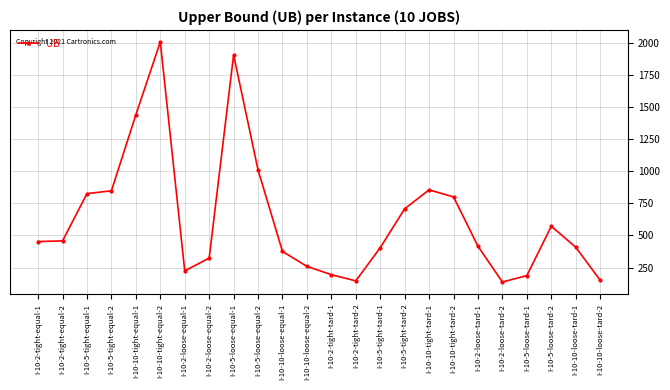

At which category does the chart reach its peak across all series?

I-10-10-tight-equal-2